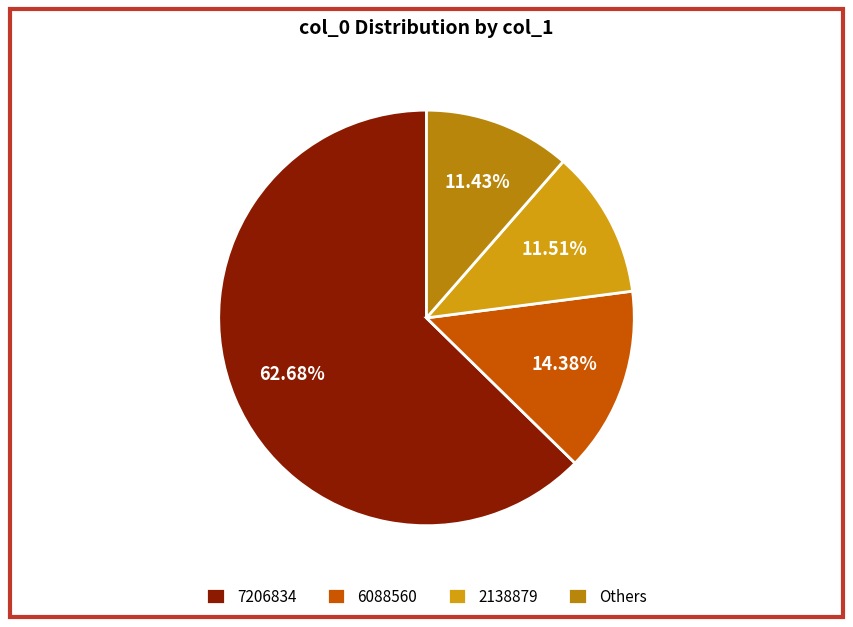

What percentage is the 2138879 slice, to the nearest percent?

12%